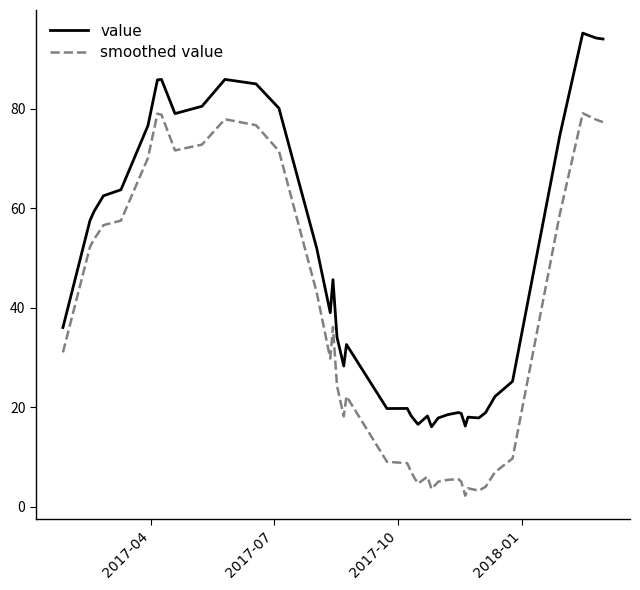

What are all the series names shown in the legend?

value, smoothed value